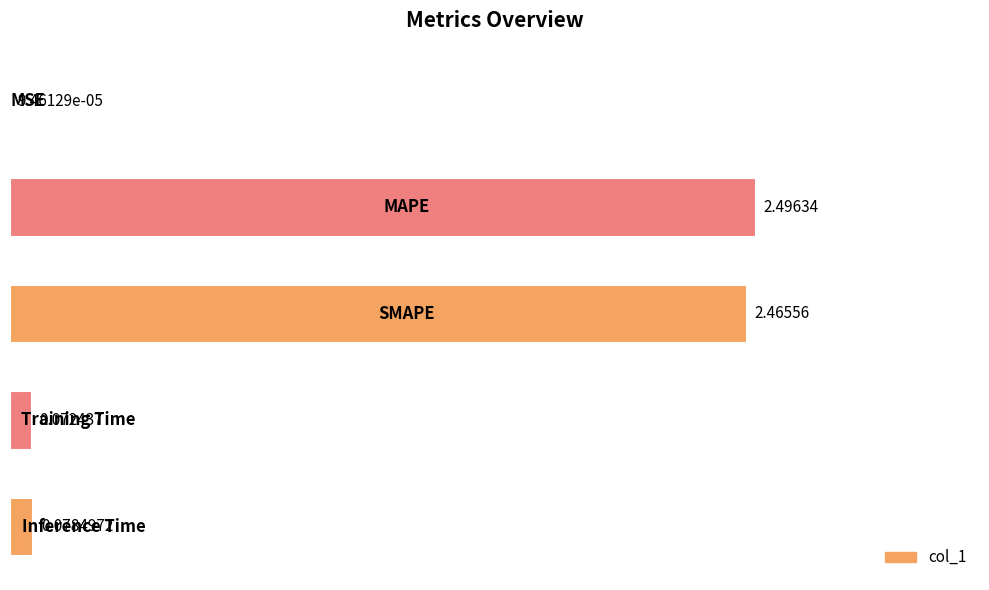

How many distinct data groups are displayed?

1